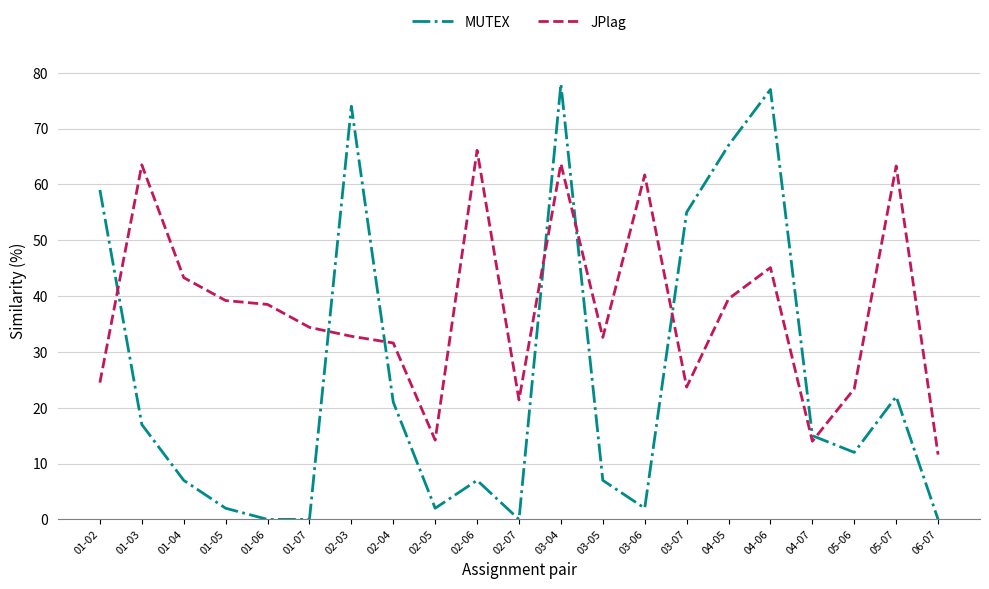

What position from the left is 06-07?

21